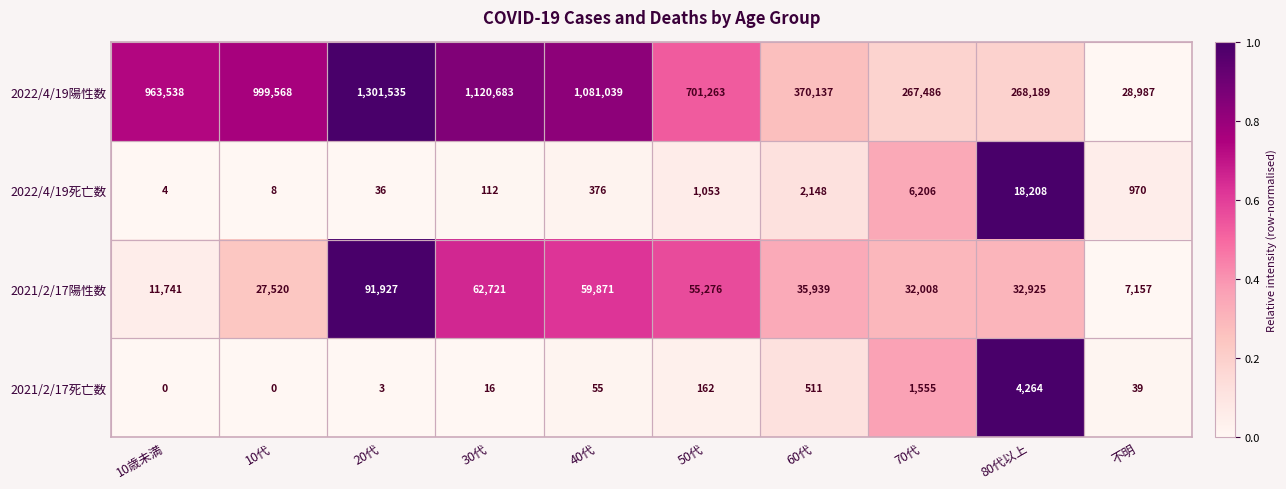

The 2022/4/19死亡数 series shows 103 at 40代. True or false?

False